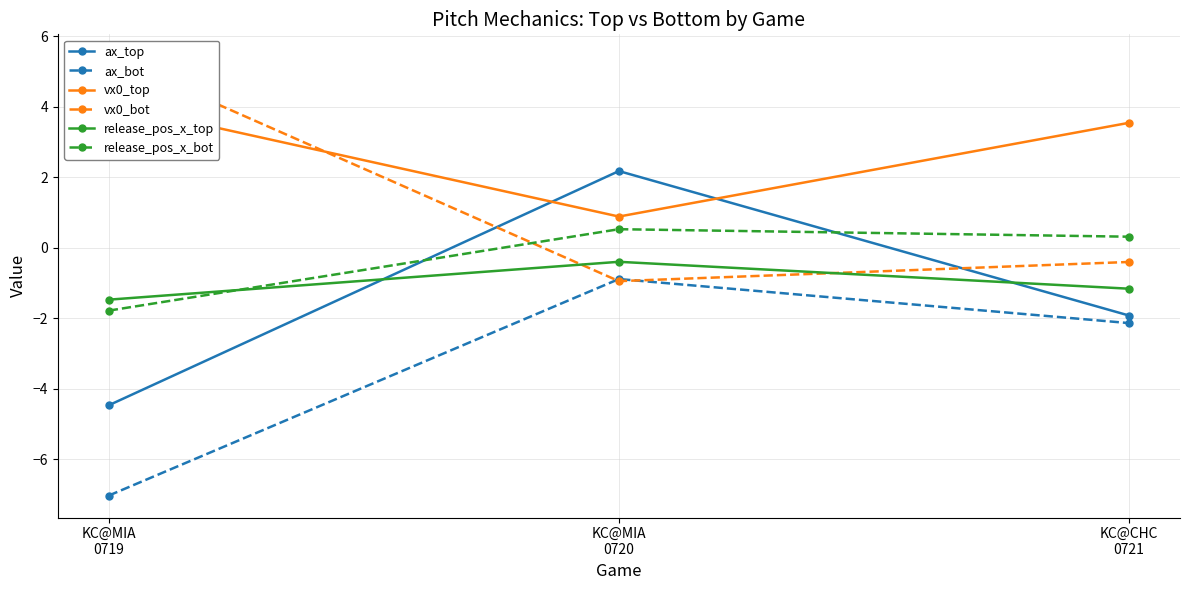

Which category has the lowest value across all series?

KC@MIA
0719